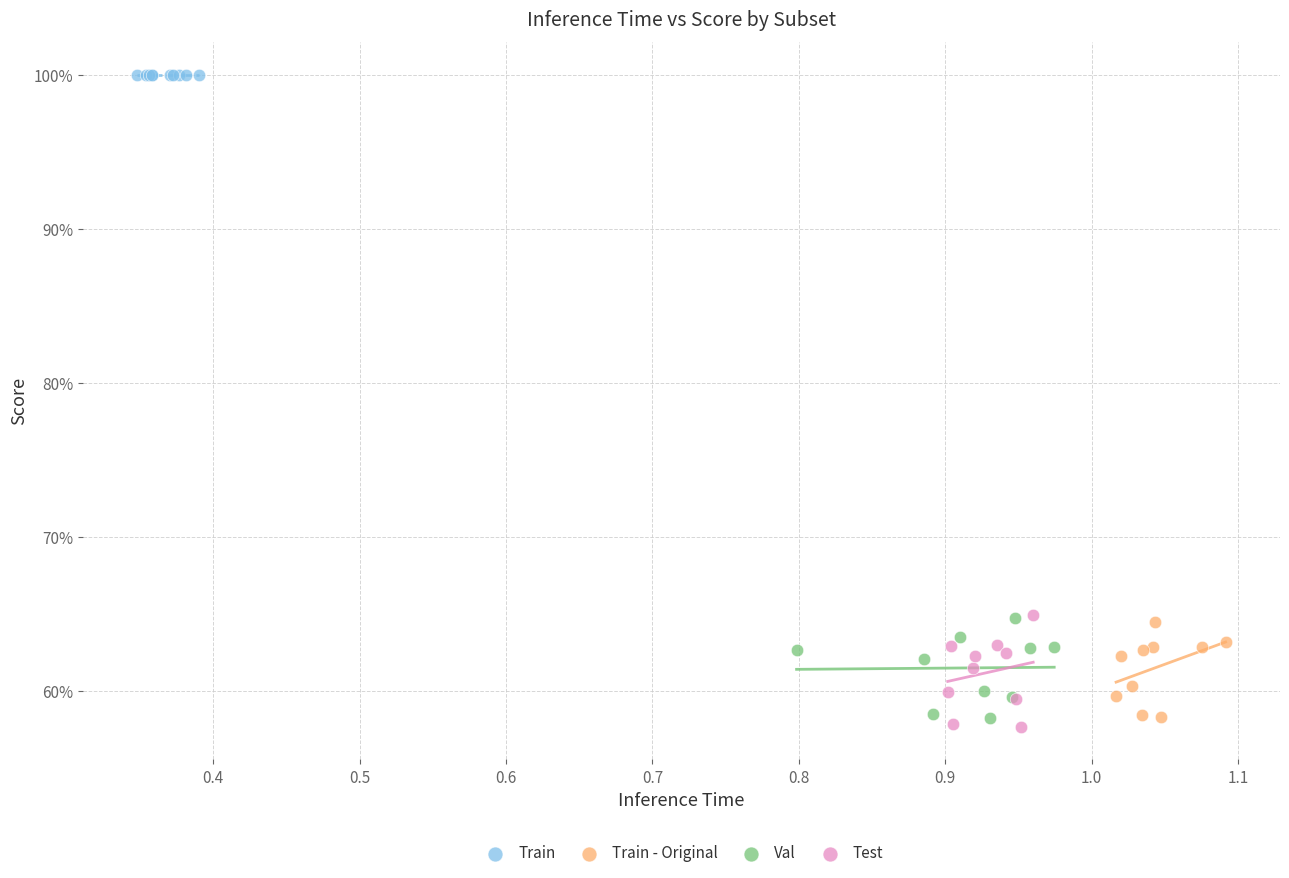

What are all the series names shown in the legend?

Train, Train - Original, Val, Test